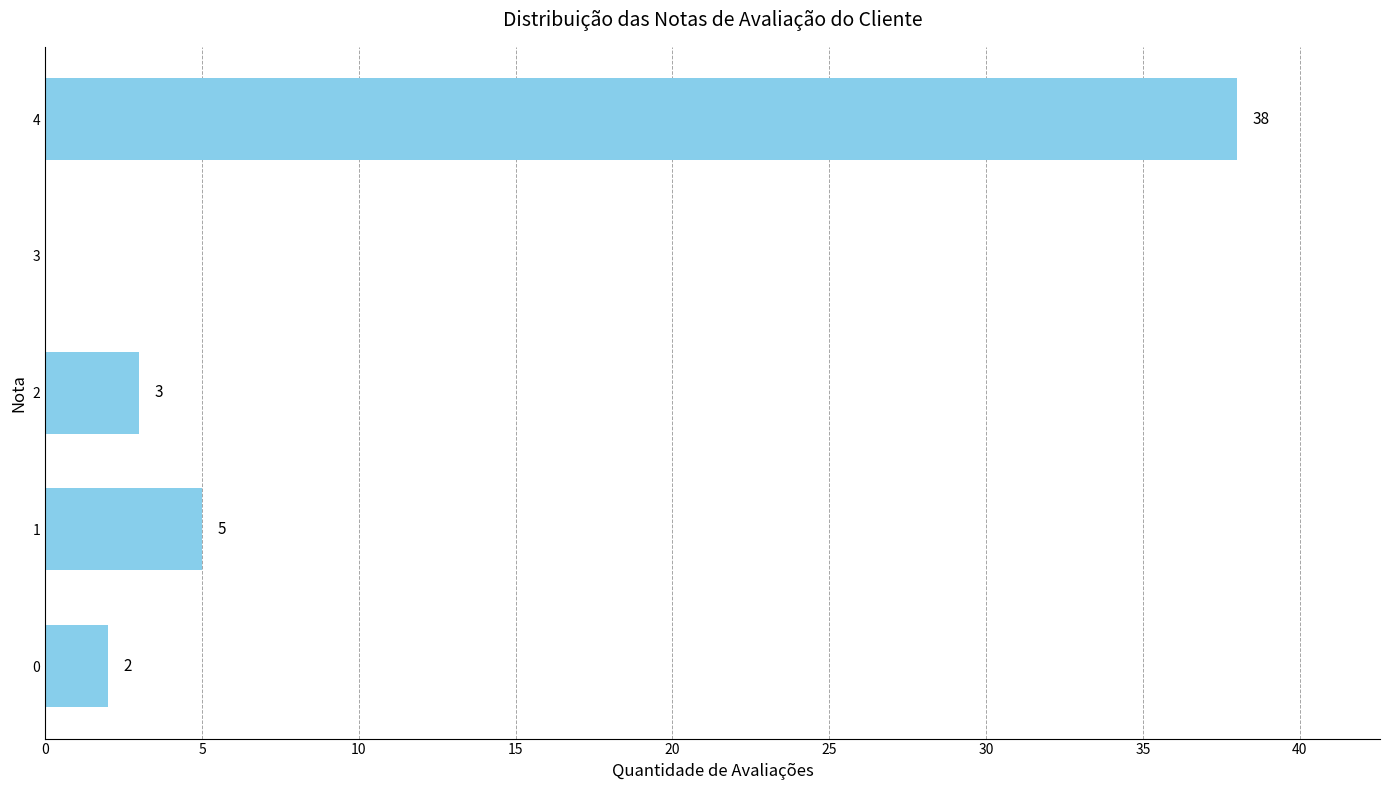

What is the sum of the values at 0 and 1?

7